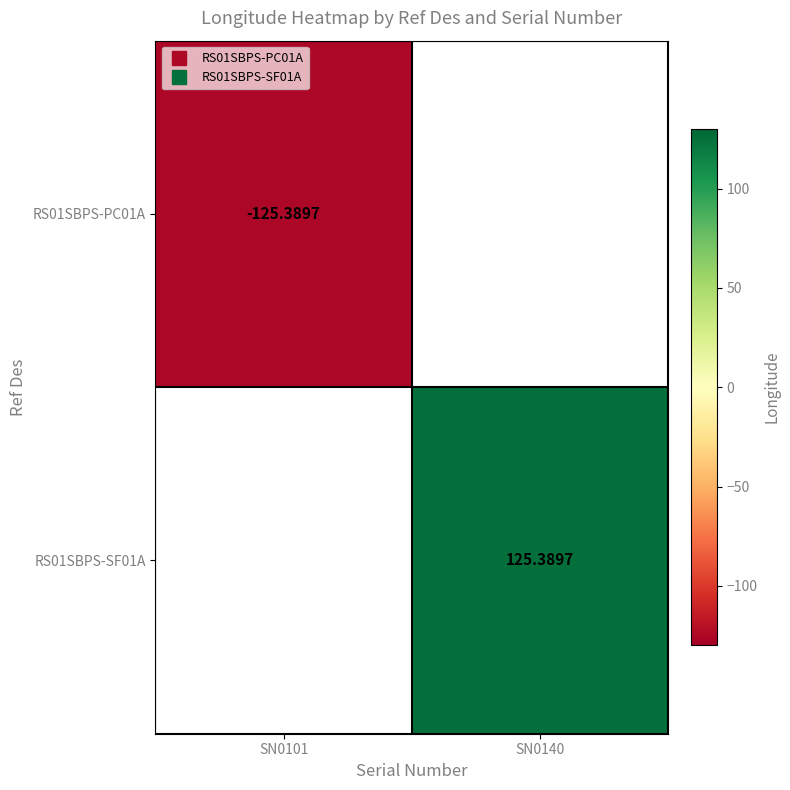

Which has a higher value, SN0101 or SN0140?

SN0140